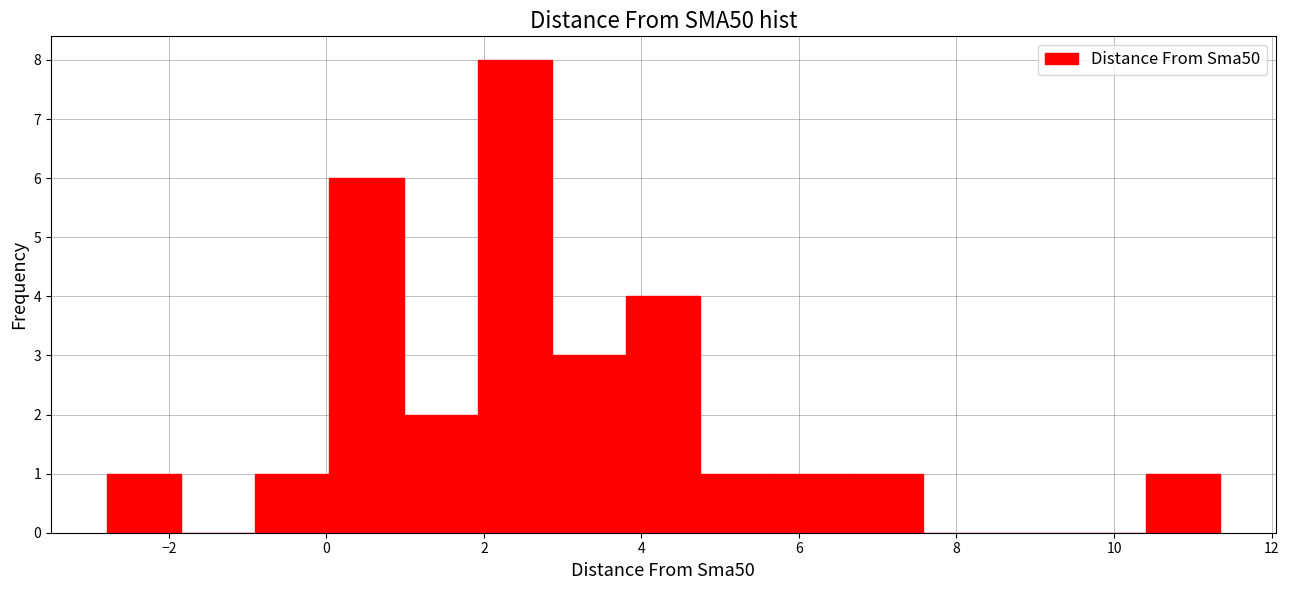

Reading left to right, list every bar in this chart as the range it spans on the x-axis followed by its height. Neither the bar edges nor the heights are printed on the chart, so give them approximately, as read against the axes.

-2.8 to -1.8: 1
-1.8 to -1.0: 0
-1.0 to 0.0: 1
0.0 to 1.0: 6
1.0 to 2.0: 2
2.0 to 2.8: 8
2.8 to 3.8: 3
3.8 to 4.8: 4
4.8 to 5.6: 1
5.6 to 6.6: 1
6.6 to 7.6: 1
7.6 to 8.6: 0
8.6 to 9.4: 0
9.4 to 10.4: 0
10.4 to 11.4: 1